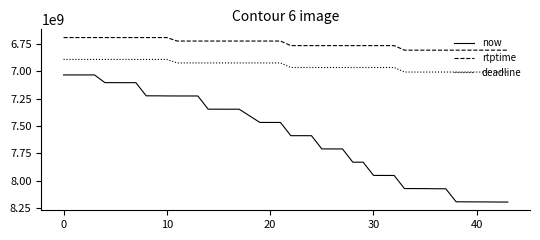

List the series in order of their peak value, highest first.

now, deadline, rtptime